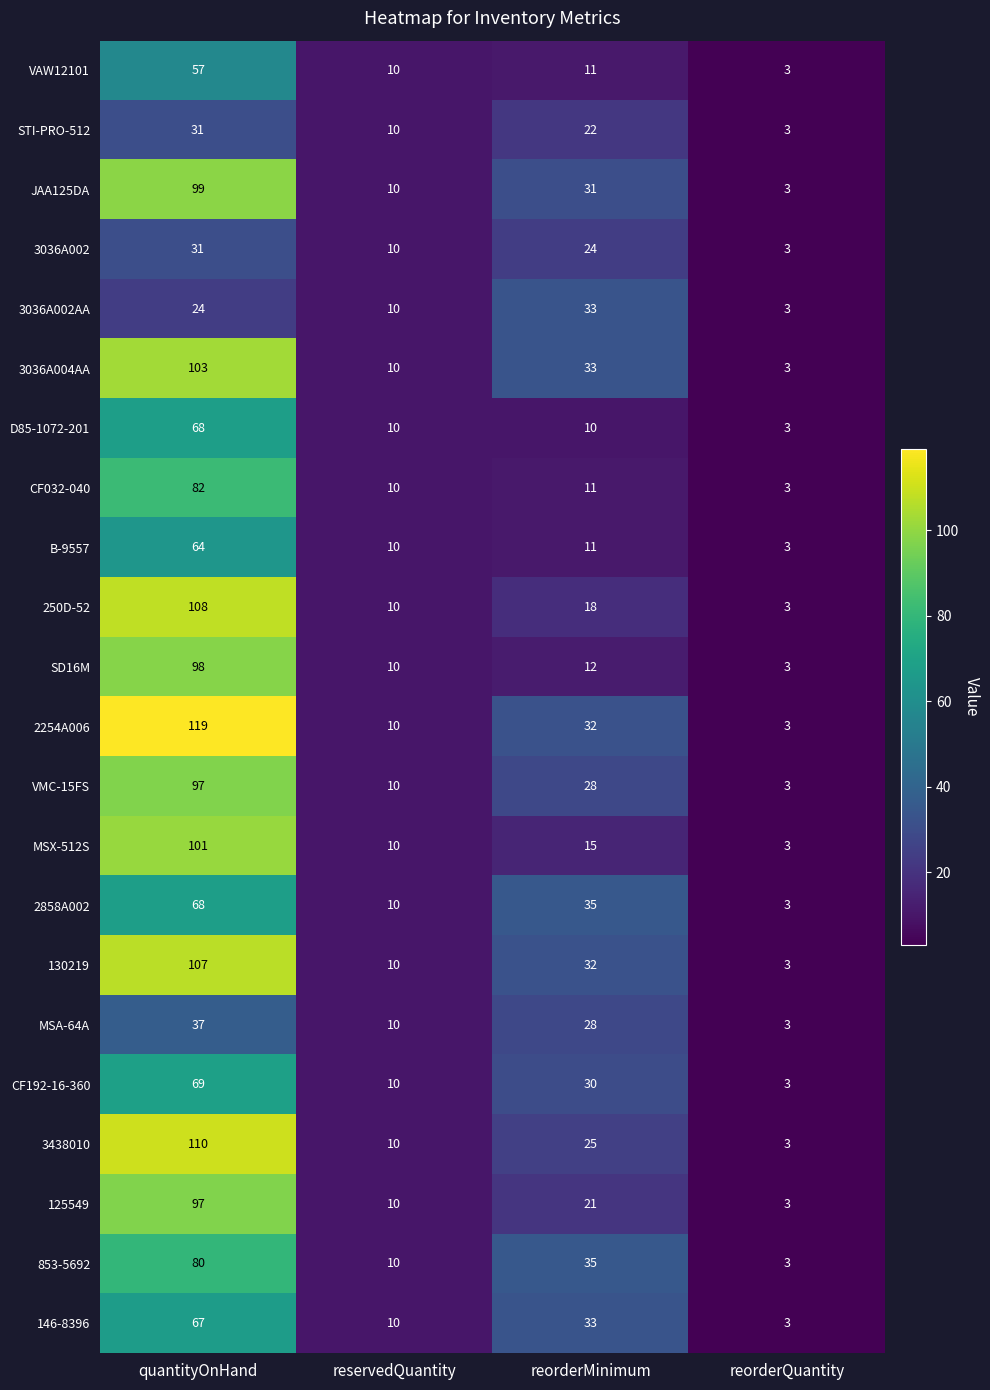

How many data points does each series have?

4